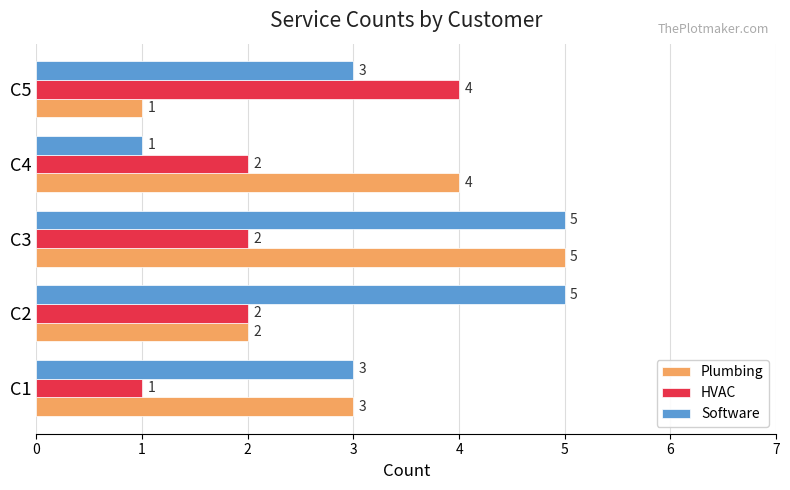

What is the difference between the highest and lowest values at C3?

3